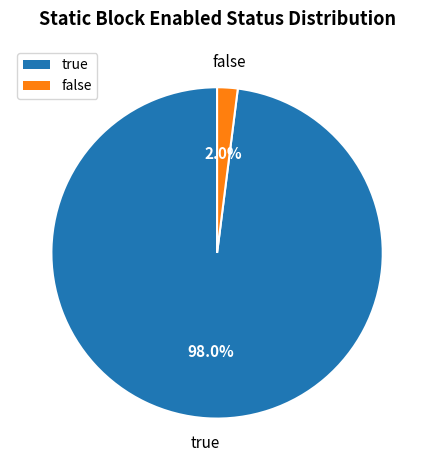

Which slice represents more than half of the pie?

true